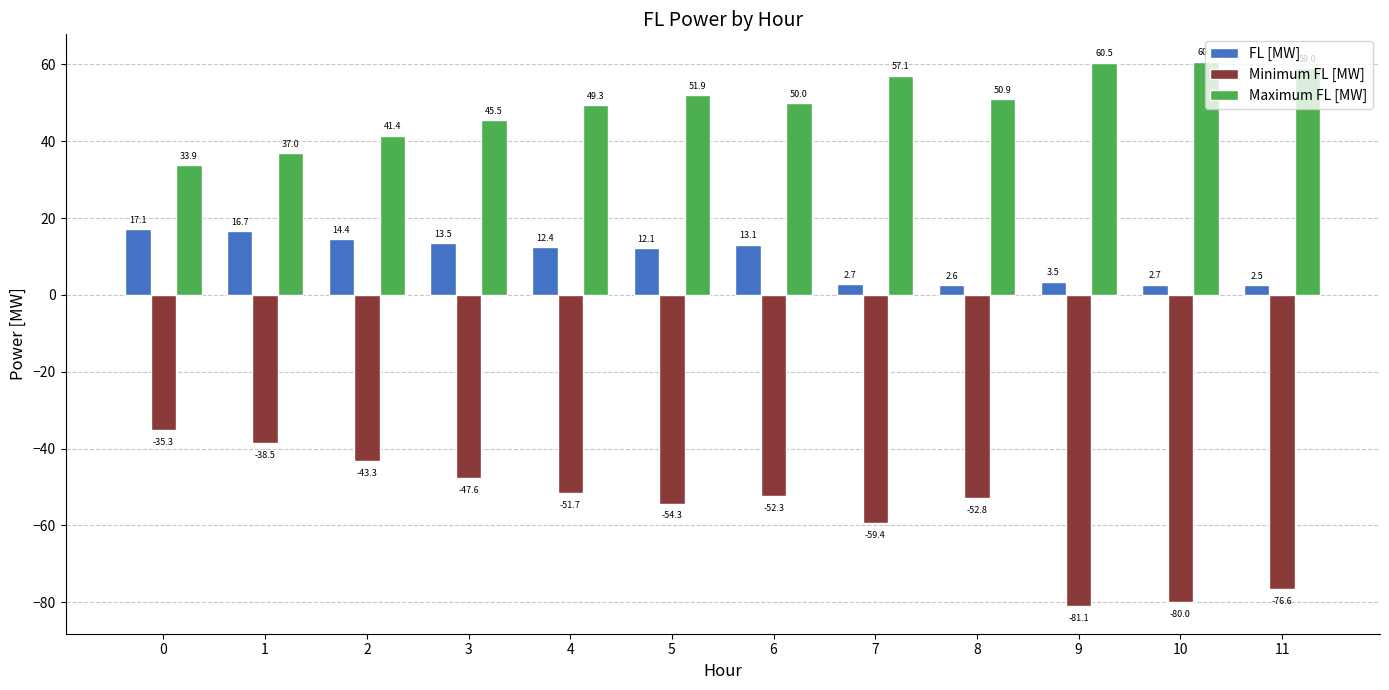

What is the sum of all FL [MW] values?

113.2